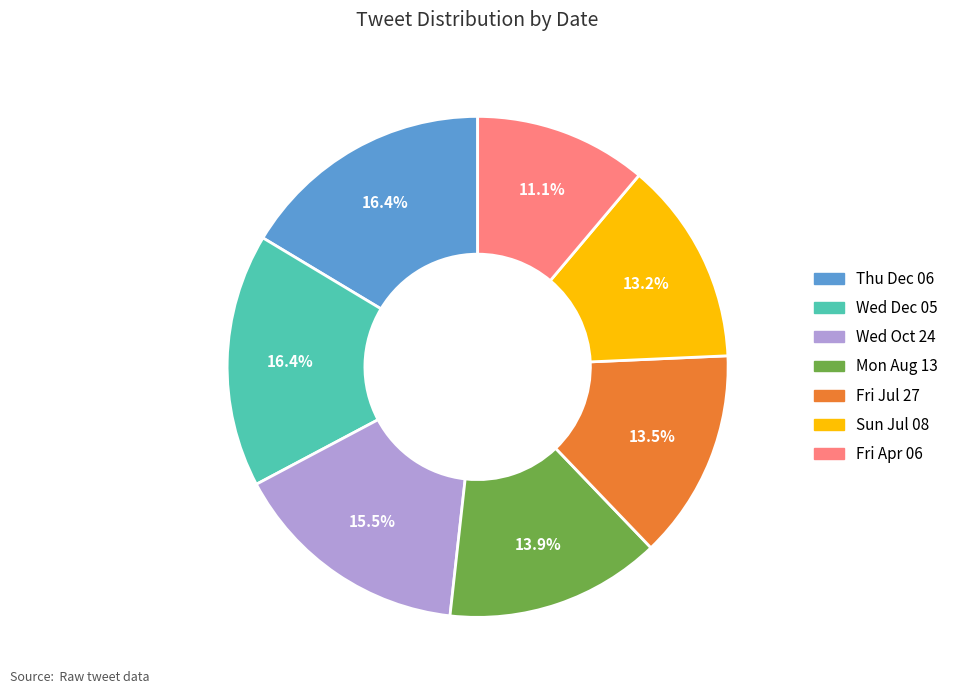

Is there a majority slice in this chart?

No